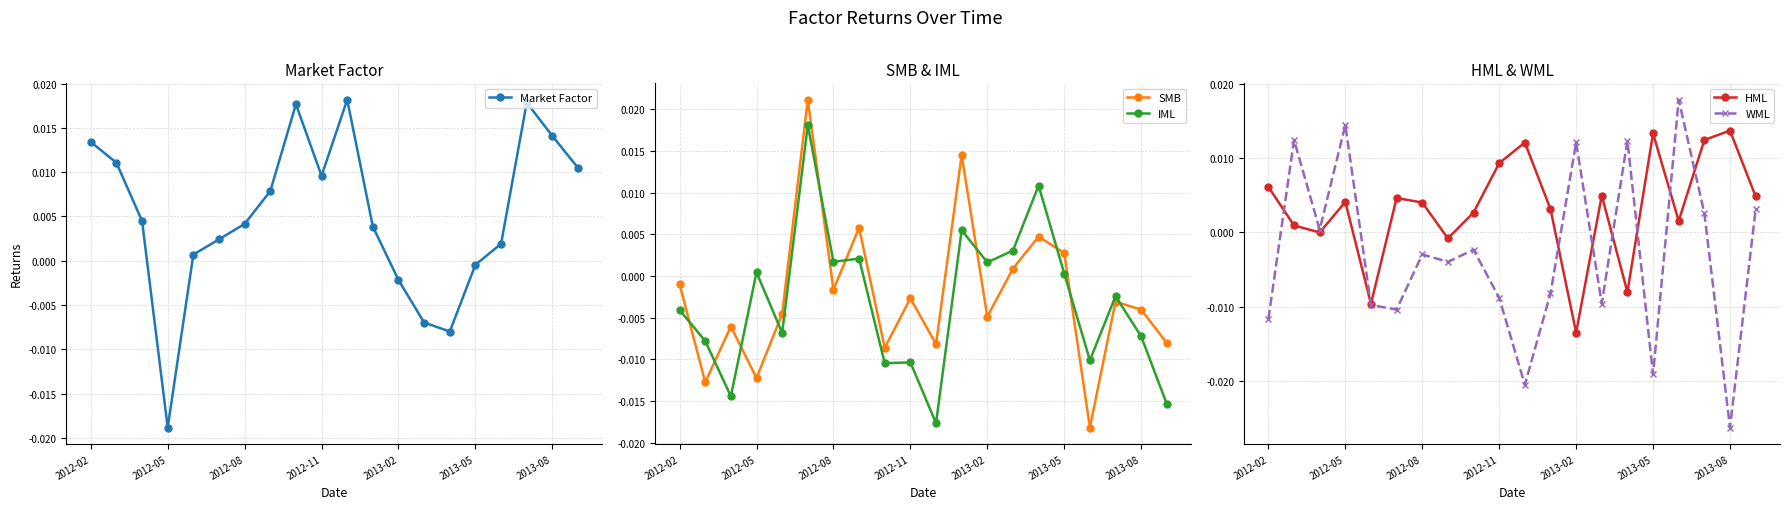

True or false: Market Factor has more than 0 points higher than both neighbors.

True